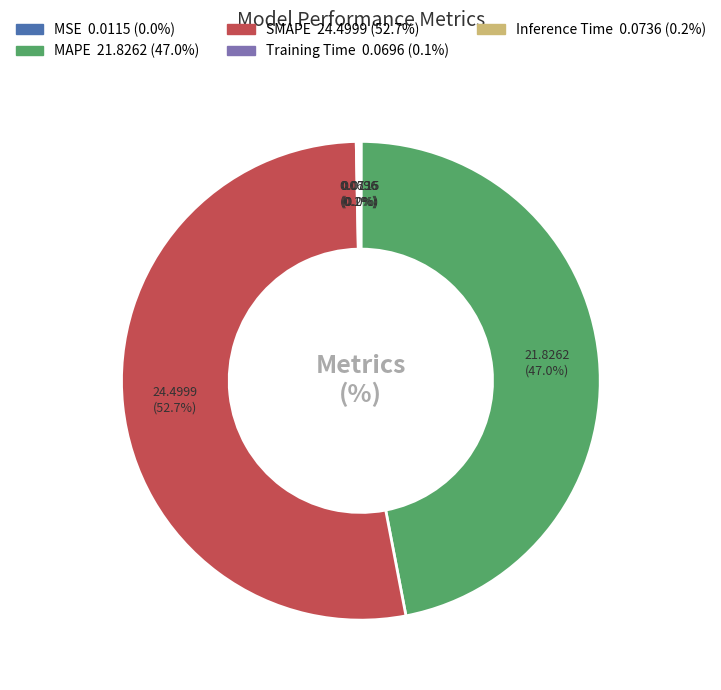

Which slice represents more than half of the pie?

SMAPE